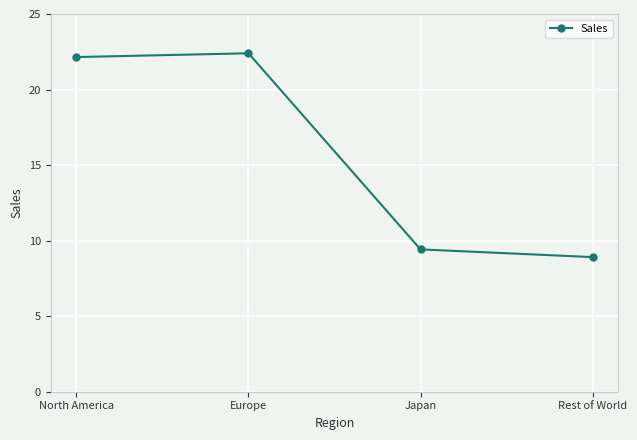

What is the average value?

15.7